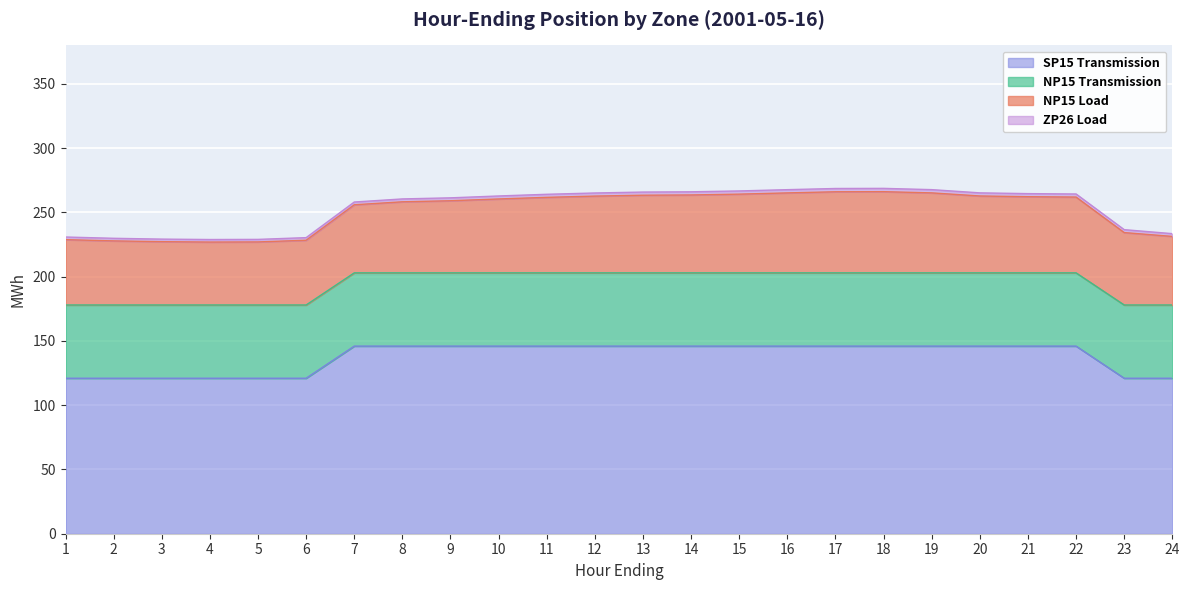

How many lines are shown in the chart?

4